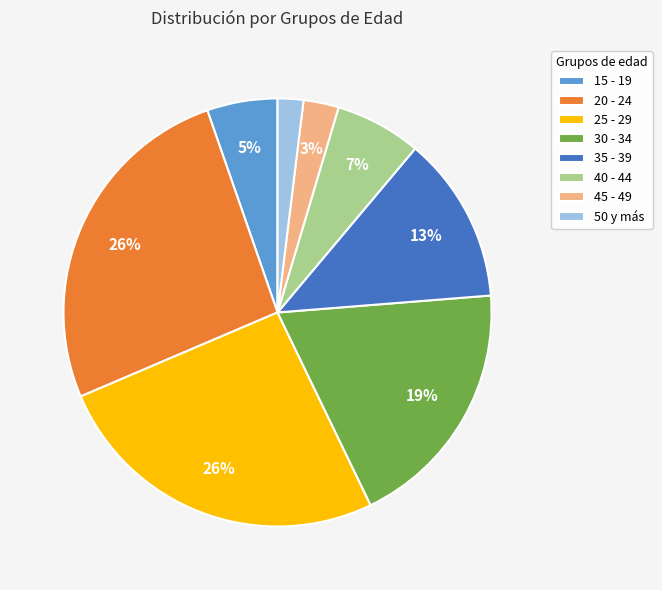

How many segments does this pie chart have?

8